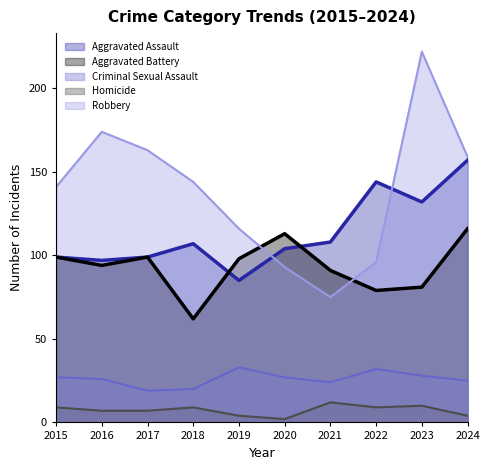

Read the Aggravated Battery value at 2021, to the nearest 10.

90